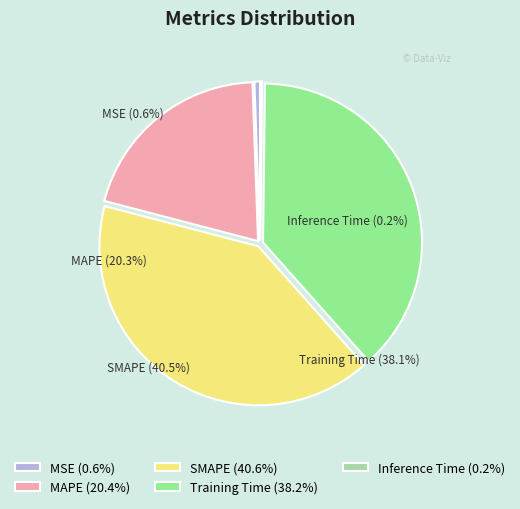

To the nearest percent, what is the difference between the largest and smallest slice percentages?

40%